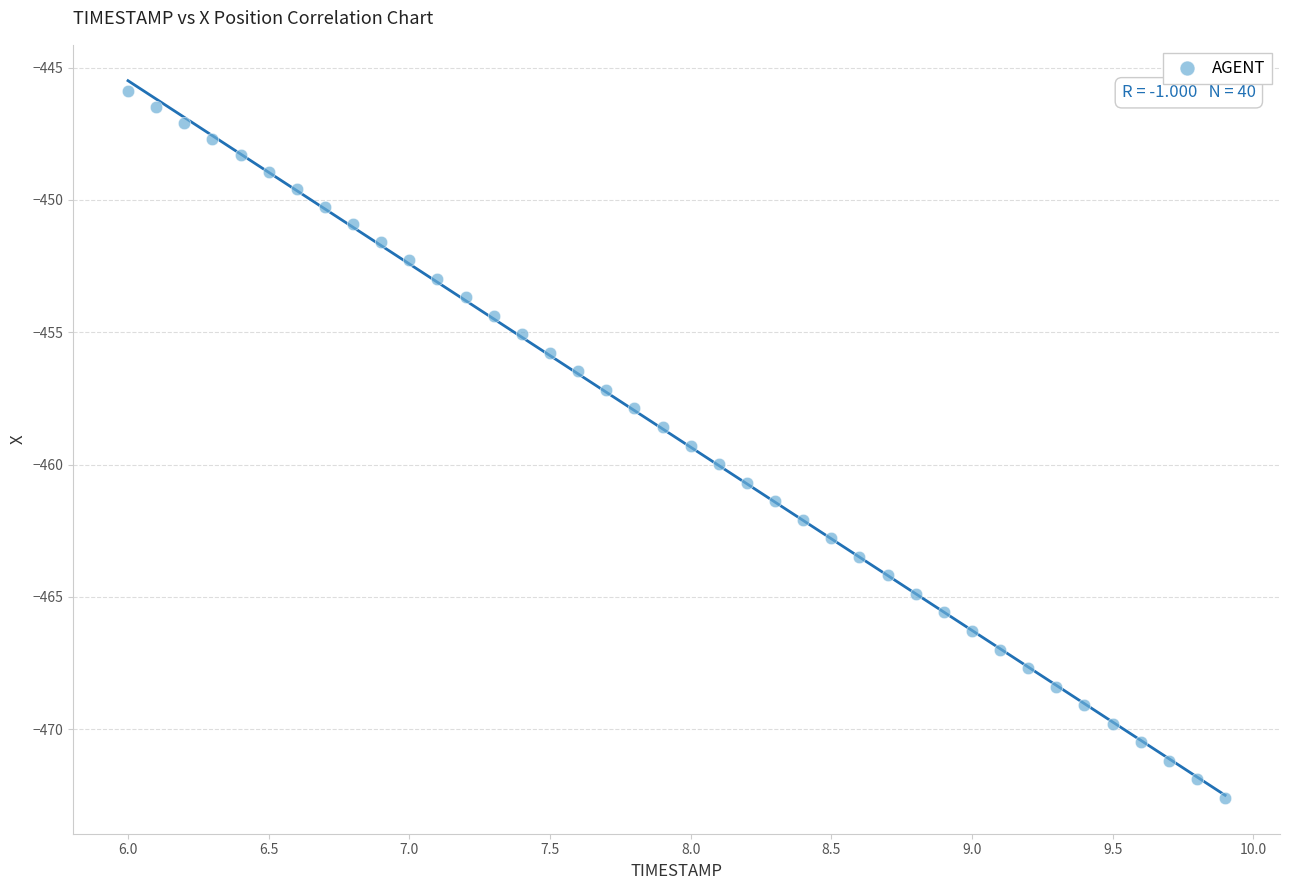

What is the range of Y values (max minus min)?

26.7